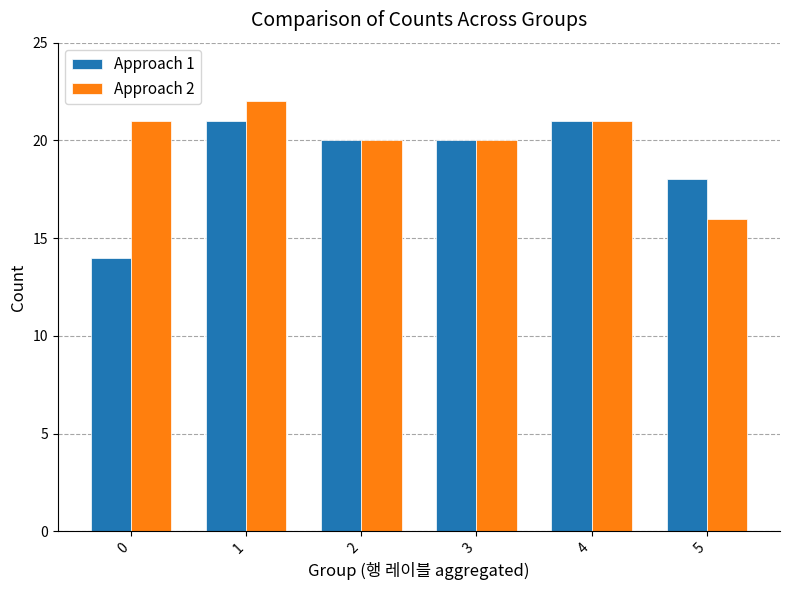

Which series changed the most between 1 and 4?

Approach 2